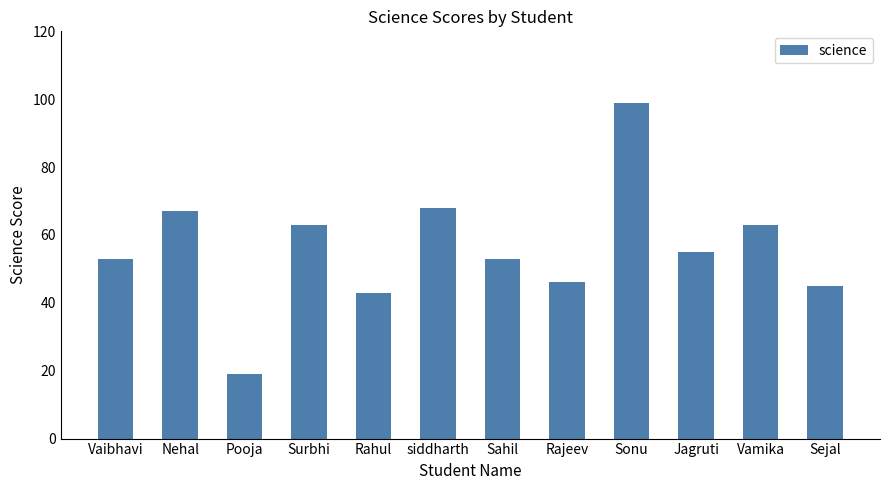

Between Surbhi and siddharth, which is larger?

siddharth